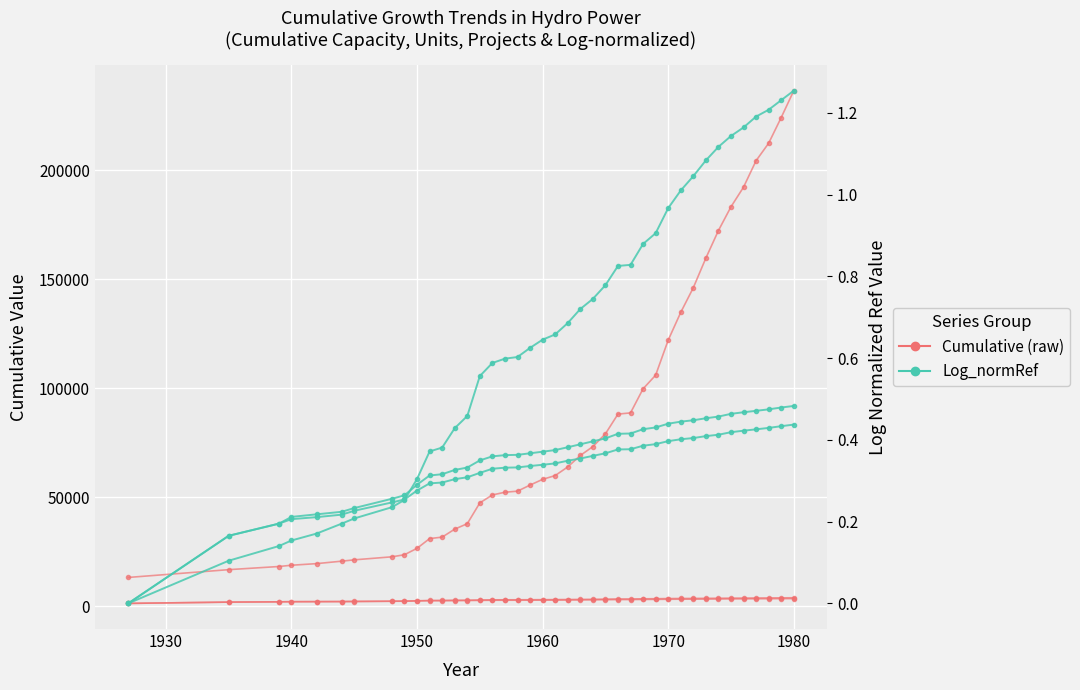

True or false: Cumulative (raw) has more than 1 interior local peaks.

False